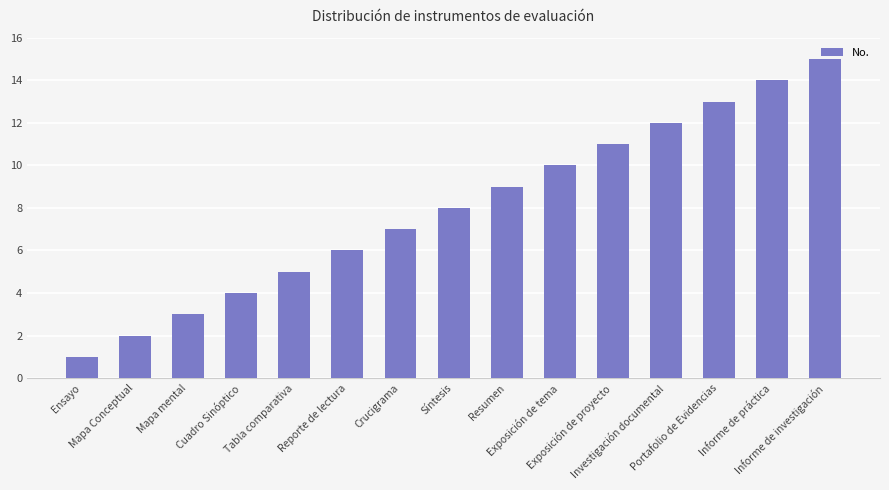

Which category has the highest value across all series?

Informe de investigación